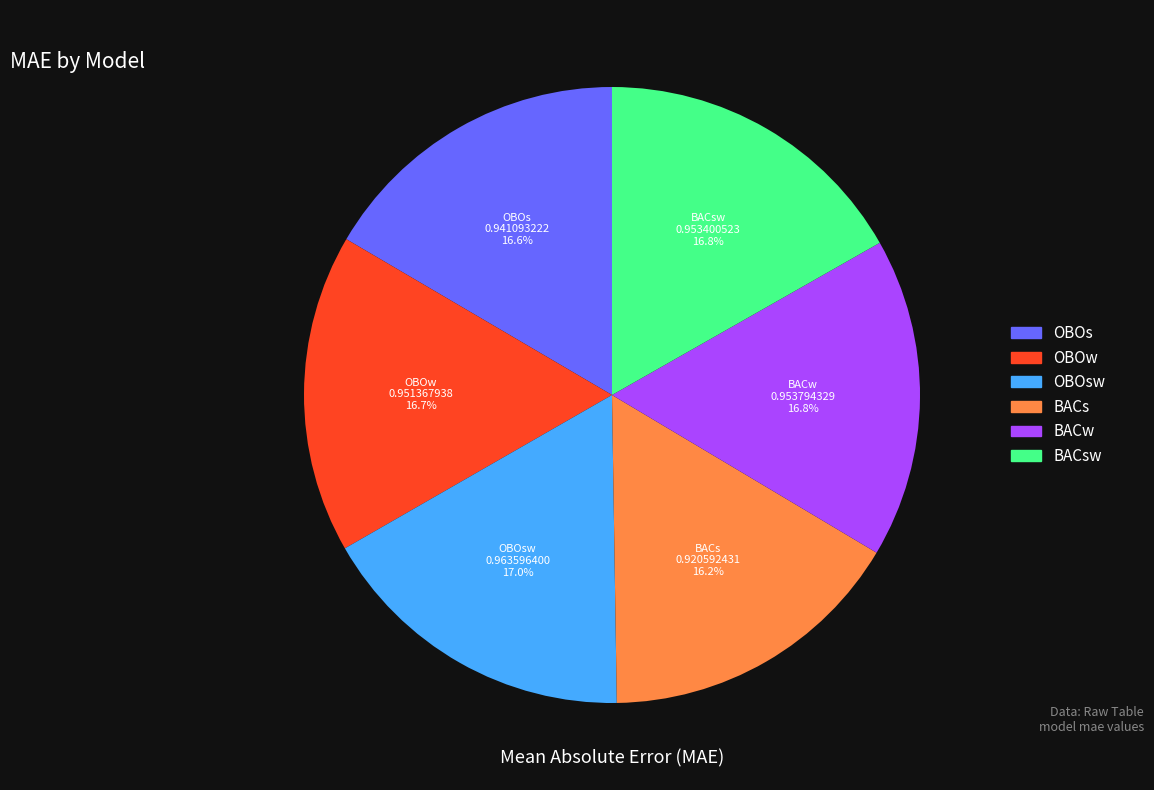

Does any single category account for the majority?

No